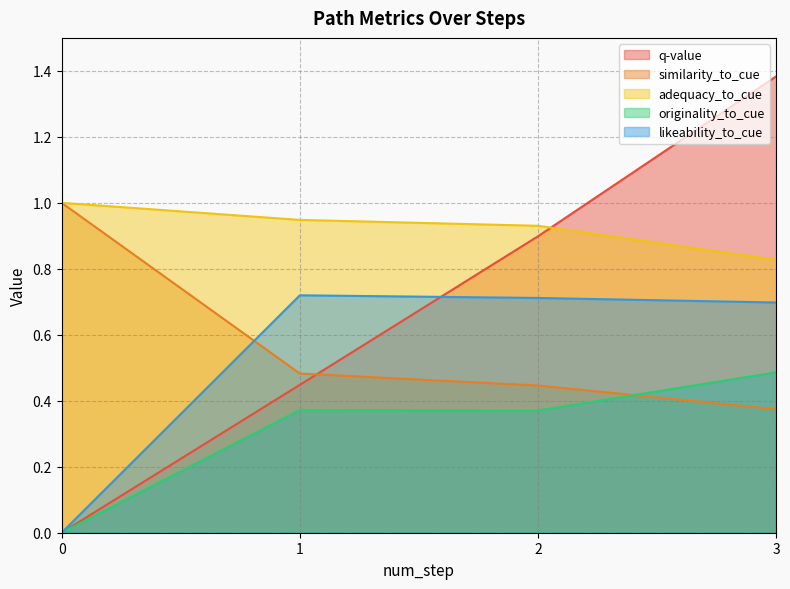

Reading right to left, extract all data points from this chart.

q-value: 1.4	0.9	0.4	0.0
similarity_to_cue: 0.4	0.4	0.5	1.0
adequacy_to_cue: 0.8	0.9	0.9	1.0
originality_to_cue: 0.5	0.4	0.4	0.0
likeability_to_cue: 0.7	0.7	0.7	0.0